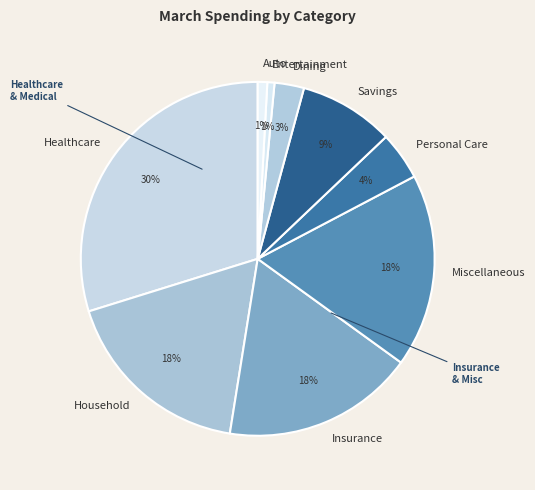

Between Entertainment and Insurance, which is larger?

Insurance